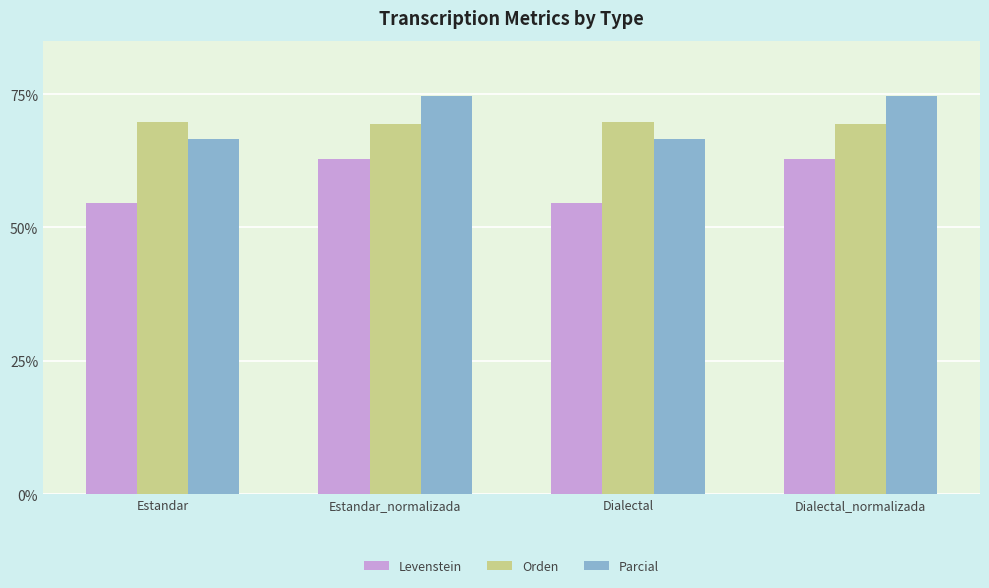

The Parcial series shows 31.2 at Estandar_normalizada. True or false?

False